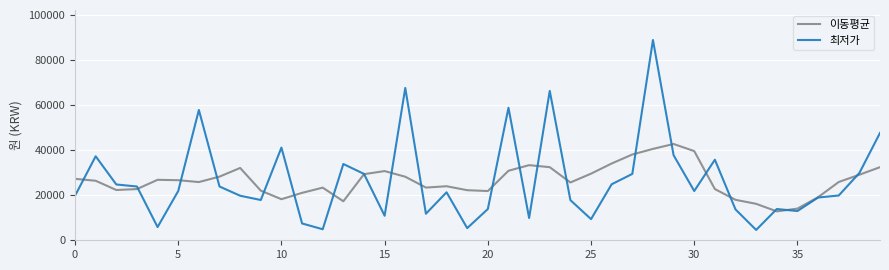

After their last crossing, which series has the higher values: 최저가 or 이동평균?

최저가